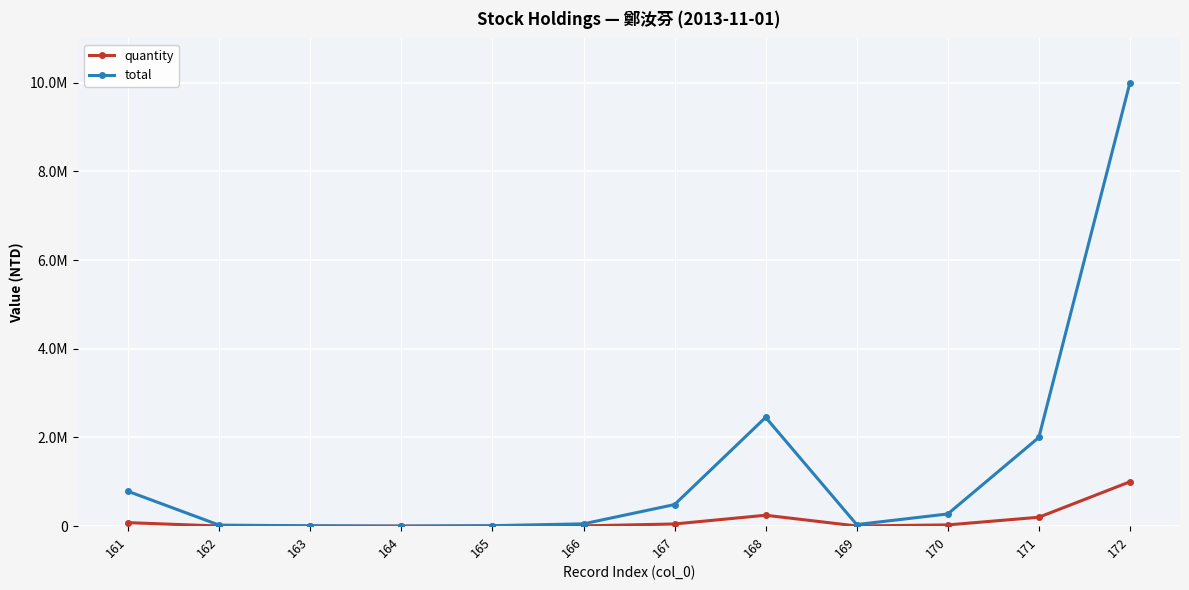

What is the difference between the maximum and minimum values in the total series?

9999990